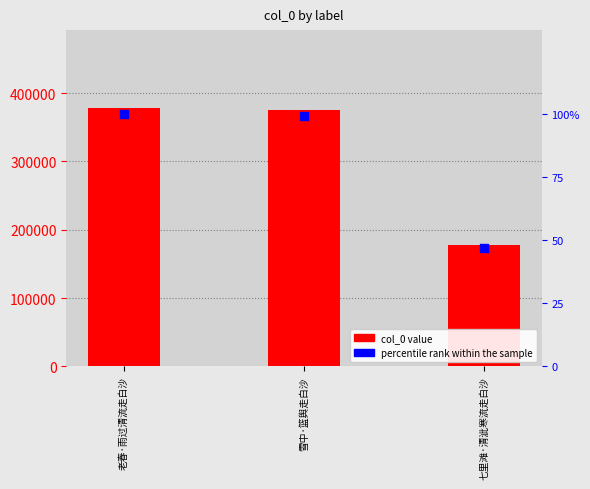

Is the value of col_0 at 七里滩·清泚寒流走白沙 greater than the value of percentile rank at 雪中·篮舆走白沙?

Yes